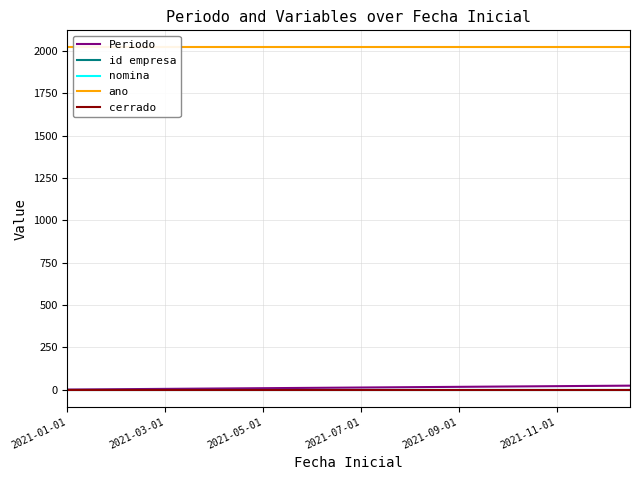

The value of id empresa at 2021-07-01 is 2. True or false?

False